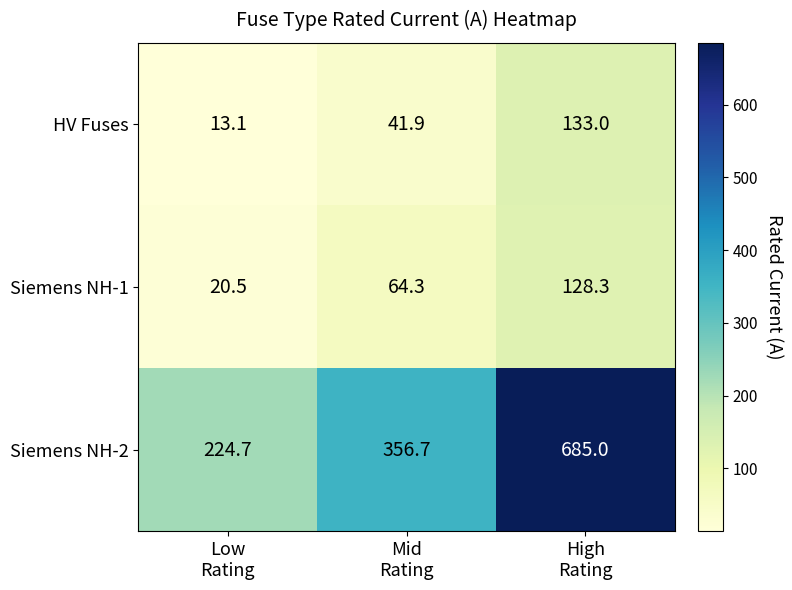

List the series in order of their peak value, lowest first.

Siemens NH-1, HV Fuses, Siemens NH-2